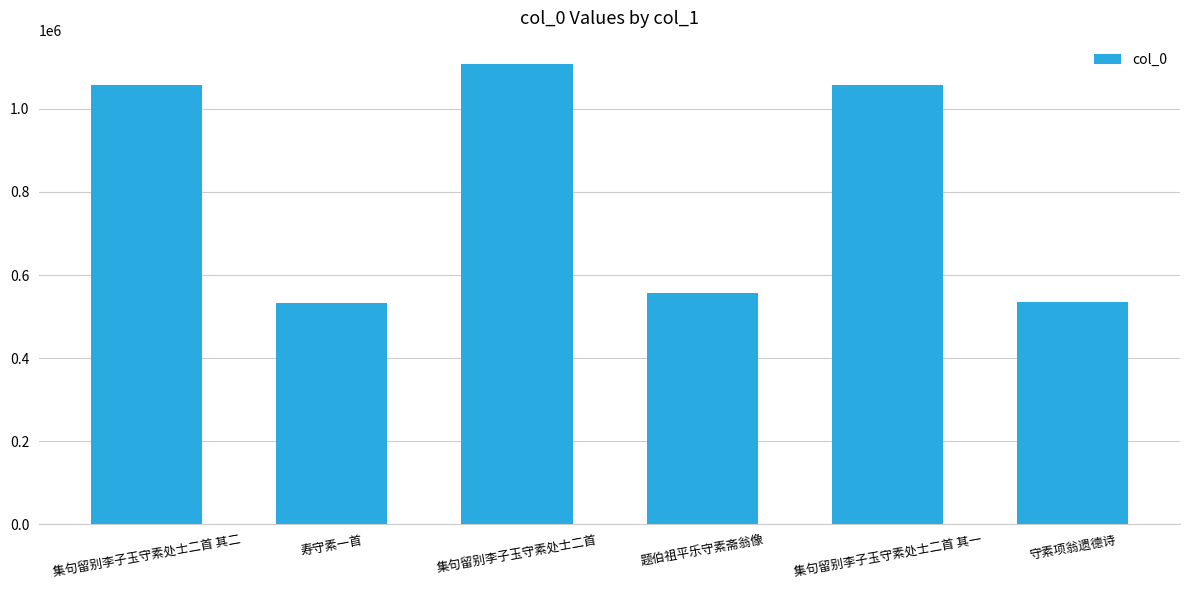

What is the label of the 4th bar from the right?

集句留别李子玉守素处士二首